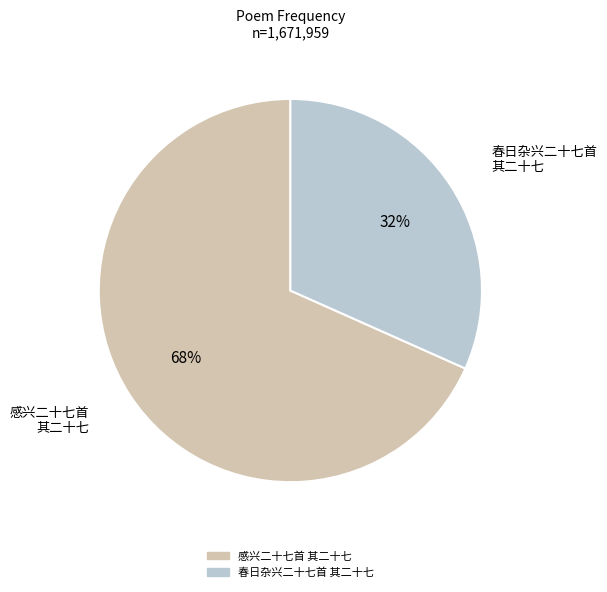

Which has a higher value, 春日杂兴二十七首 其二十七 or 感兴二十七首 其二十七?

感兴二十七首 其二十七